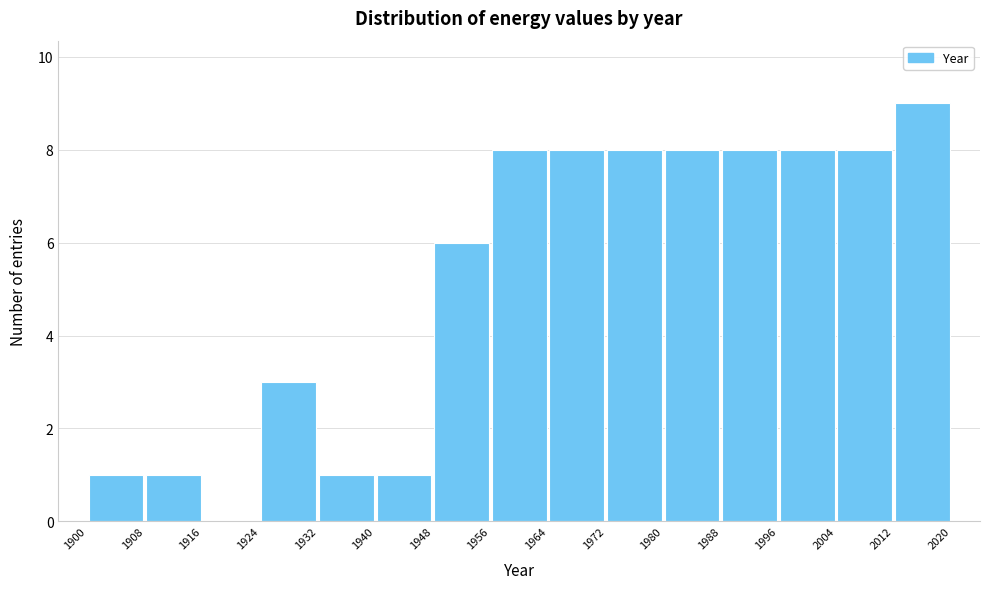

Reading left to right, transcribe this chart: for each bar, give the range it covers on the x-axis and its height. The values are not printed on the chart, so give them approximately, as read against the axis.

1900 to 1908: 1
1908 to 1916: 1
1916 to 1924: 0
1924 to 1932: 3
1932 to 1940: 1
1940 to 1948: 1
1948 to 1956: 6
1956 to 1964: 8
1964 to 1972: 8
1972 to 1980: 8
1980 to 1988: 8
1988 to 1996: 8
1996 to 2004: 8
2004 to 2012: 8
2012 to 2020: 9